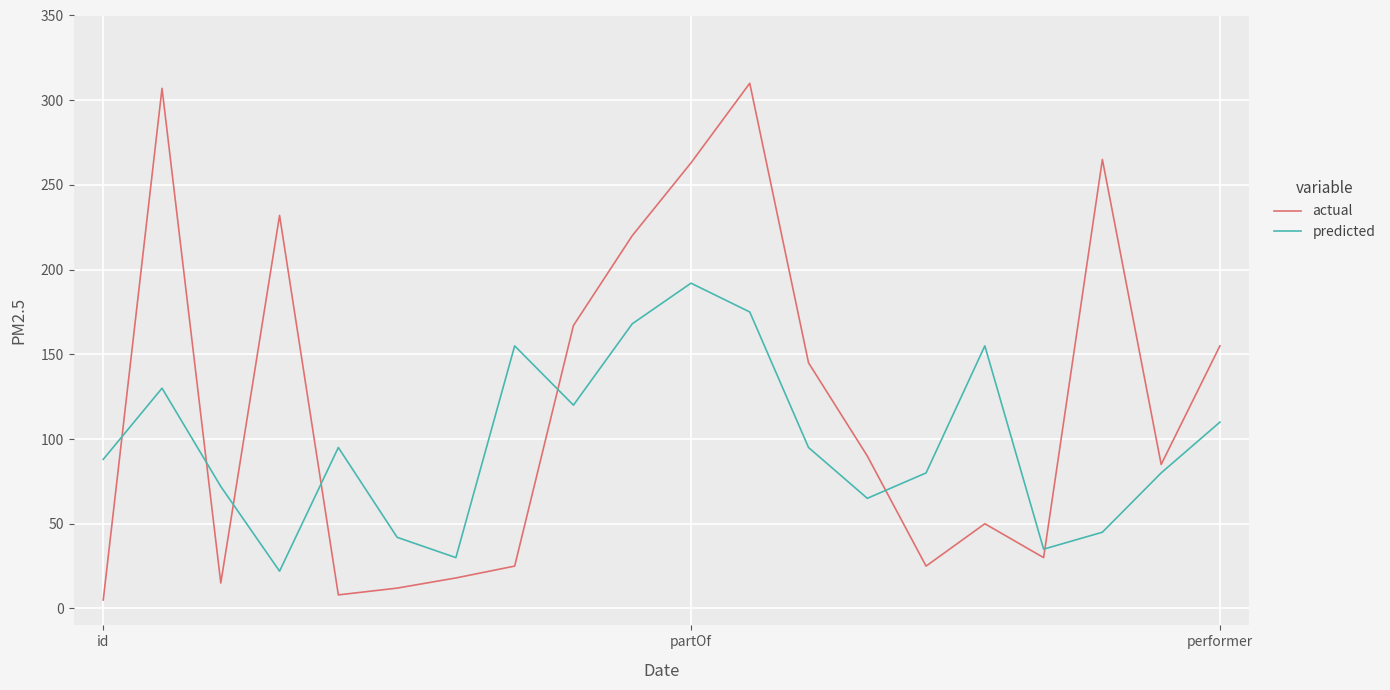

Which series has the widest spread of values?

actual